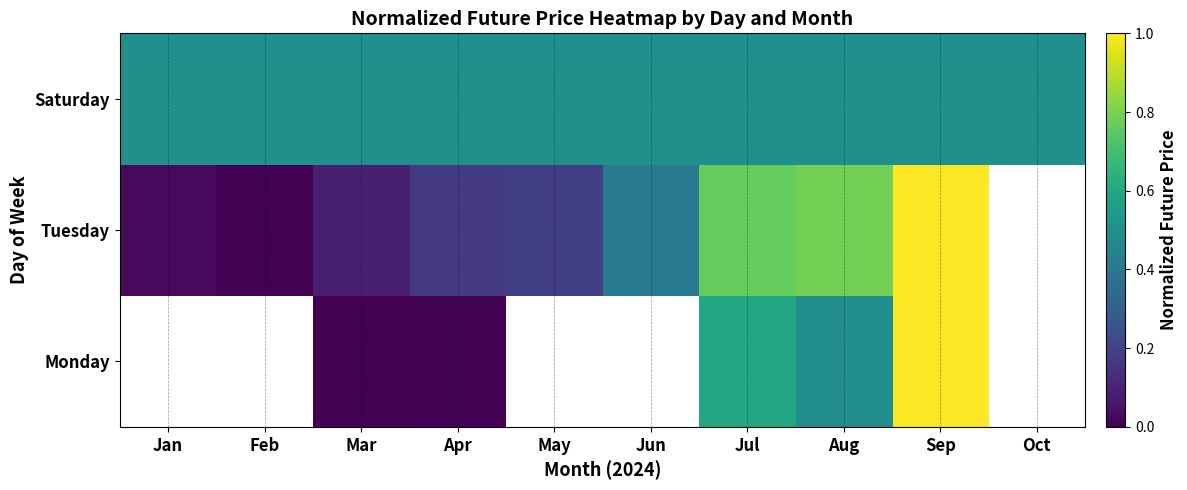

Rank the categories by Tuesday value from lowest to highest.

Feb, Jan, Mar, Apr, May, Jun, Jul, Aug, Sep, Oct